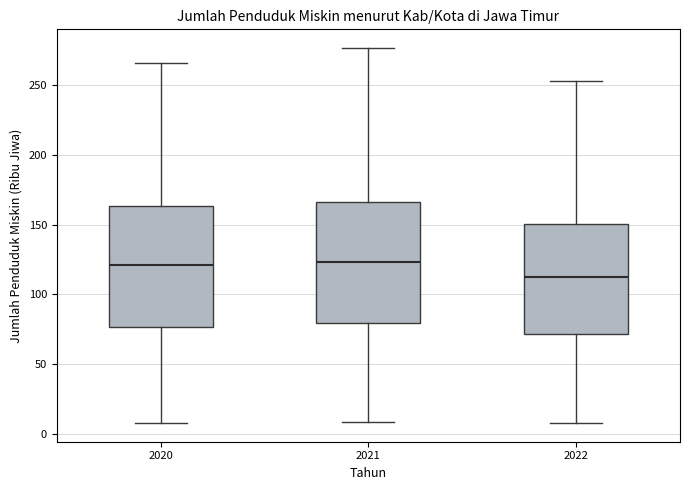

Reading left to right, read every box against the y-axis: the position of its median line, the range the box covers, and the ends of its whiskers. The values are not printed on the chart, so give them approximately, as read against the axis.

2020: median 120, box 75 to 165, whiskers 10 to 265
2021: median 125, box 80 to 165, whiskers 10 to 275
2022: median 110, box 70 to 150, whiskers 10 to 255